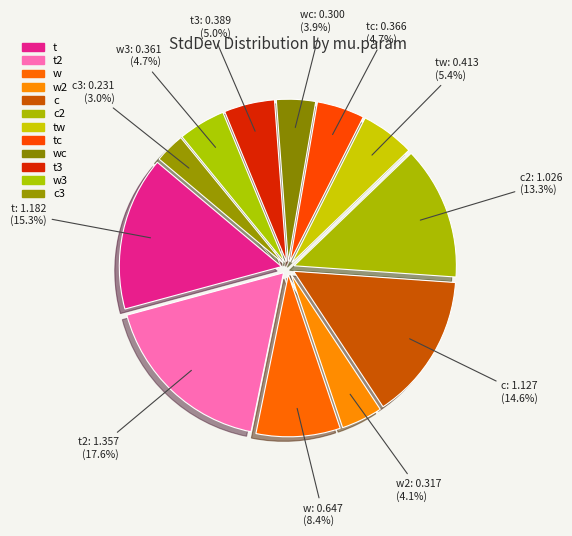

Count the number of slices in the pie.

12